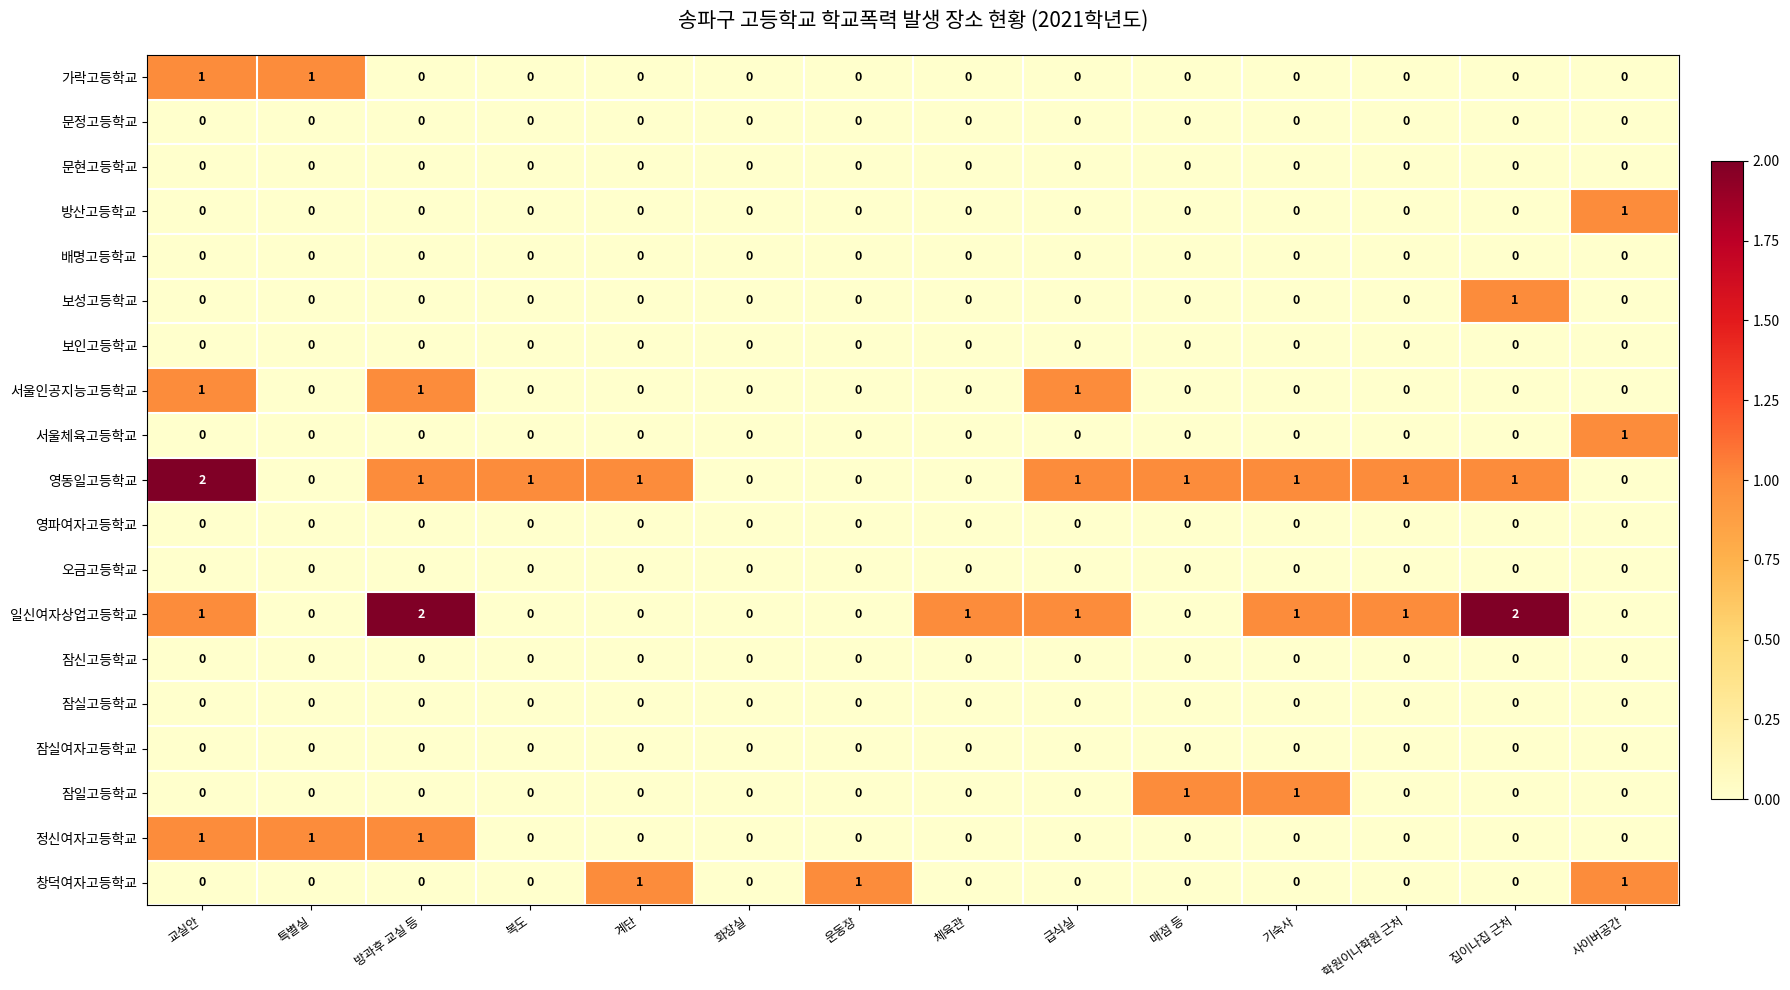

Which series changed the most between 복도 and 집이나집 근처?

일신여자상업고등학교